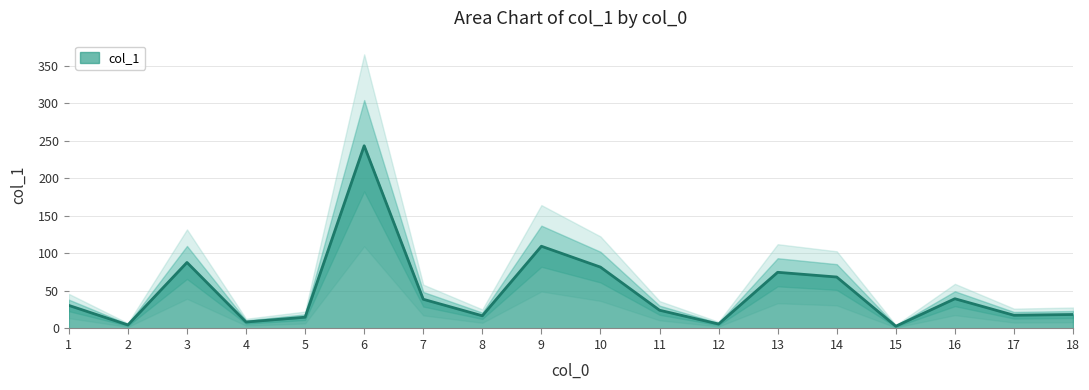

The col_1 series shows 18.6 at 18. True or false?

True